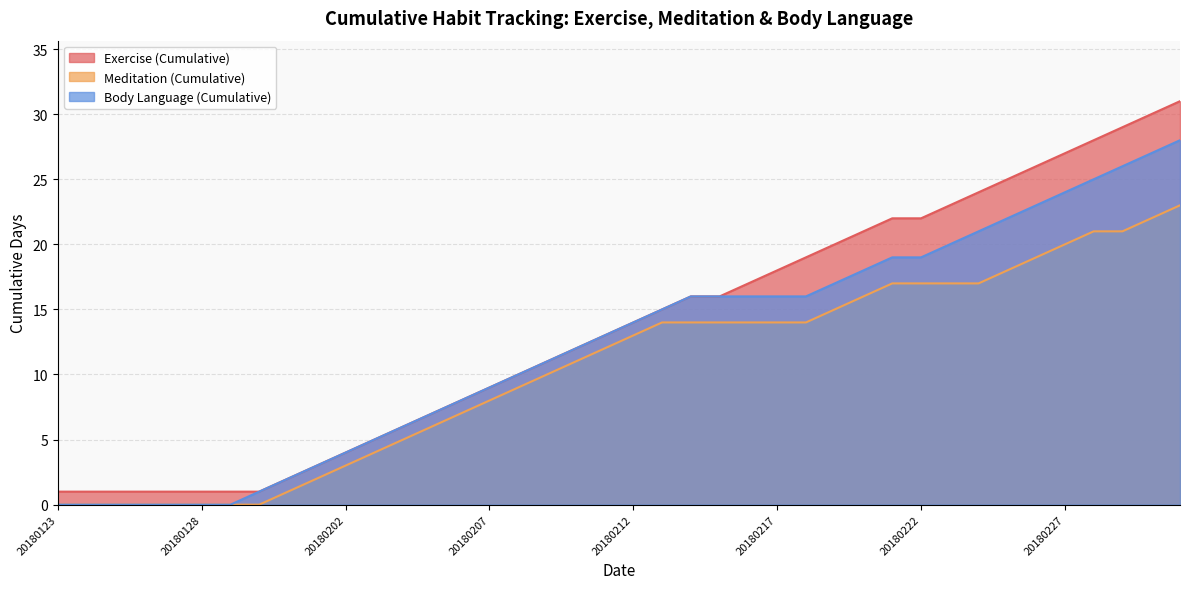

What is the sum of all Body Language (Cumulative) values?

489